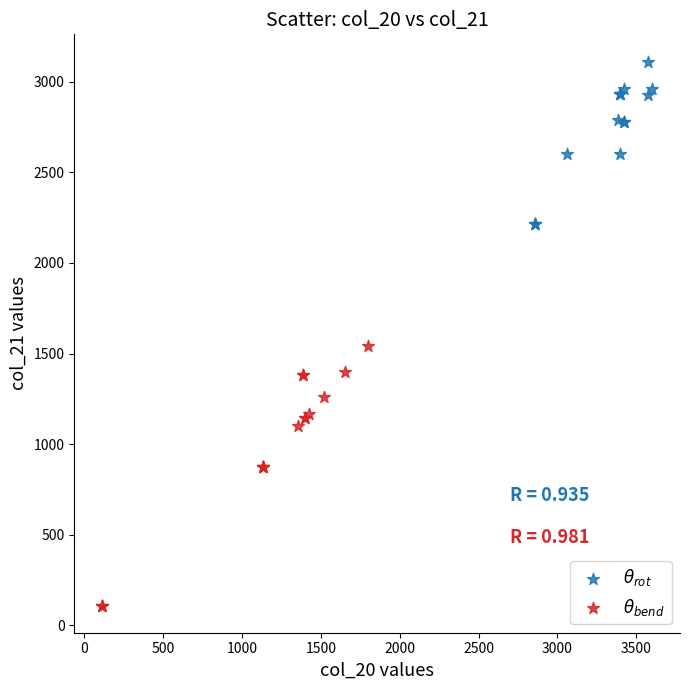

Which series reaches the minimum Y coordinate?

$\theta_{bend}$